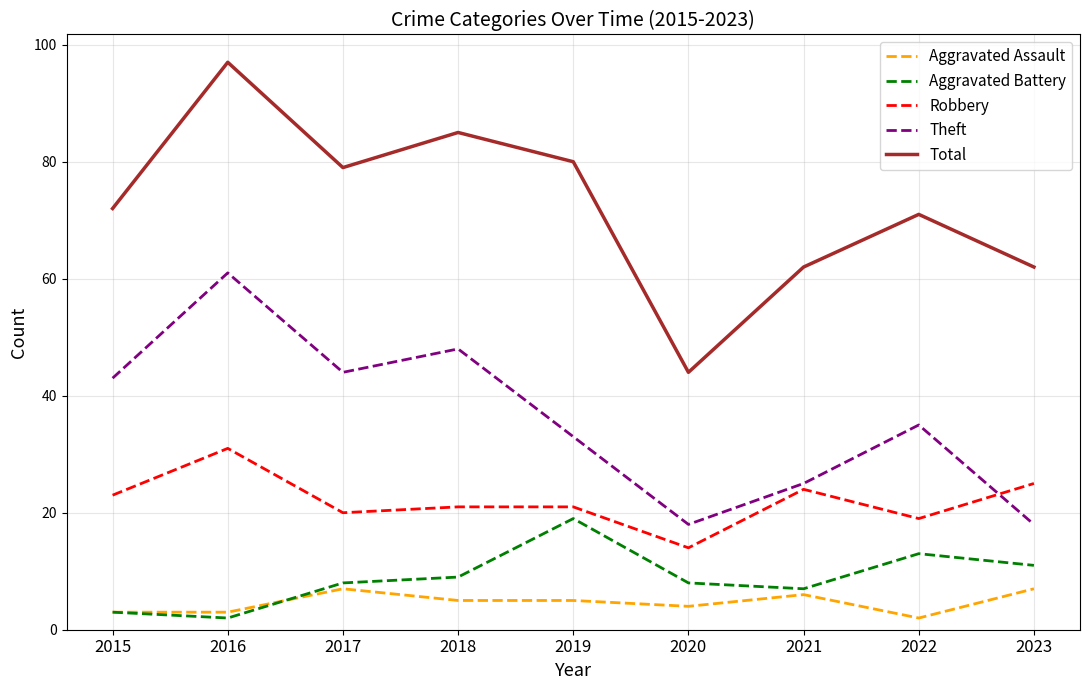

True or false: Aggravated Battery and Aggravated Assault cross at least once.

True